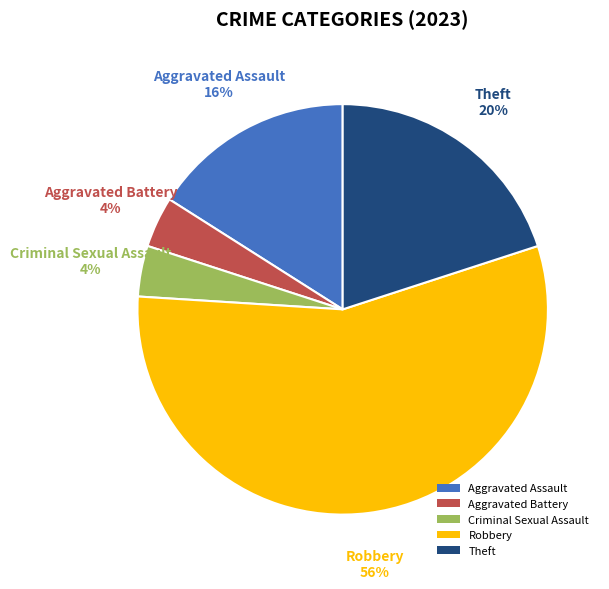

What is the ratio of the value at Robbery to the value at Criminal Sexual Assault?

14.0